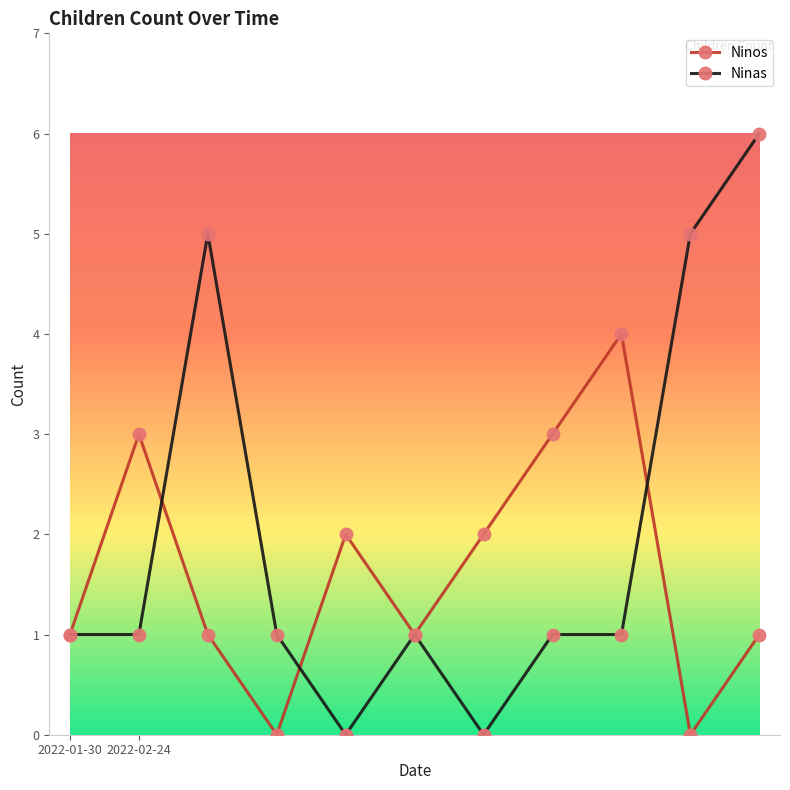

Reading right to left, transcribe all the data shown in this chart.

Ninos: 1	0	4	3	2	1	2	0	1	3	1
Ninas: 6	5	1	1	0	1	0	1	5	1	1